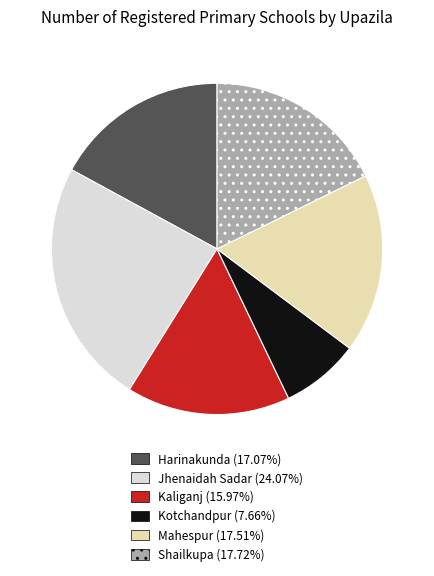

Is it true that Kotchandpur is 1% of the pie?

False